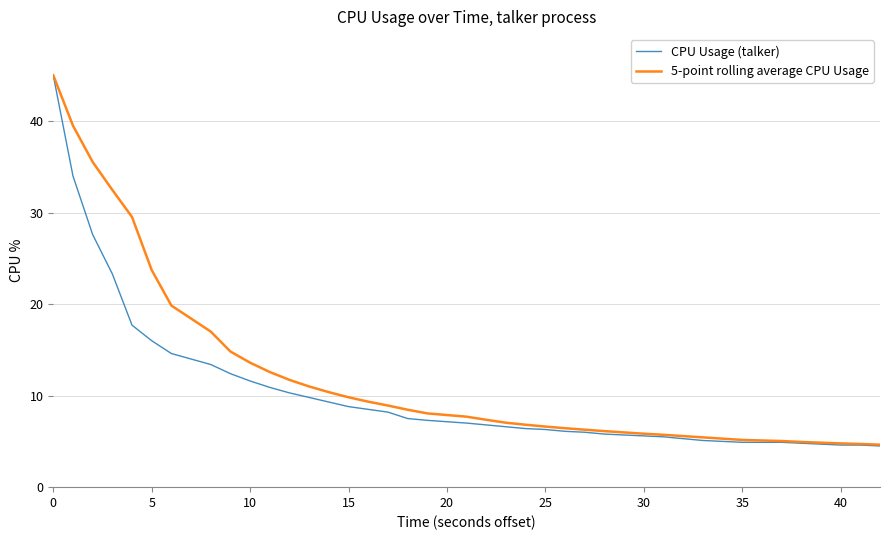

Which series has the widest spread of values?

CPU Usage (talker)